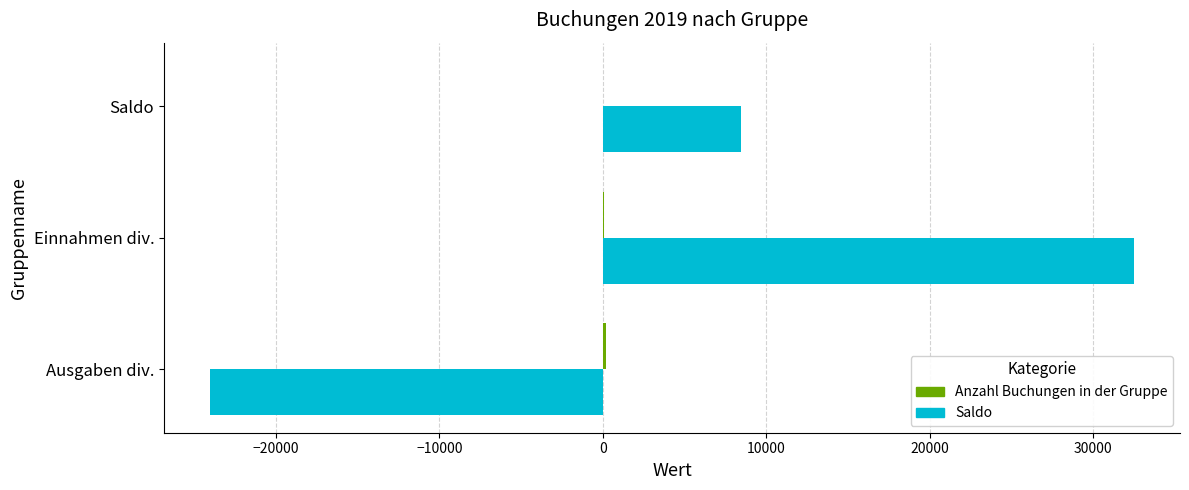

At which label is Saldo closest to 4229?

Saldo